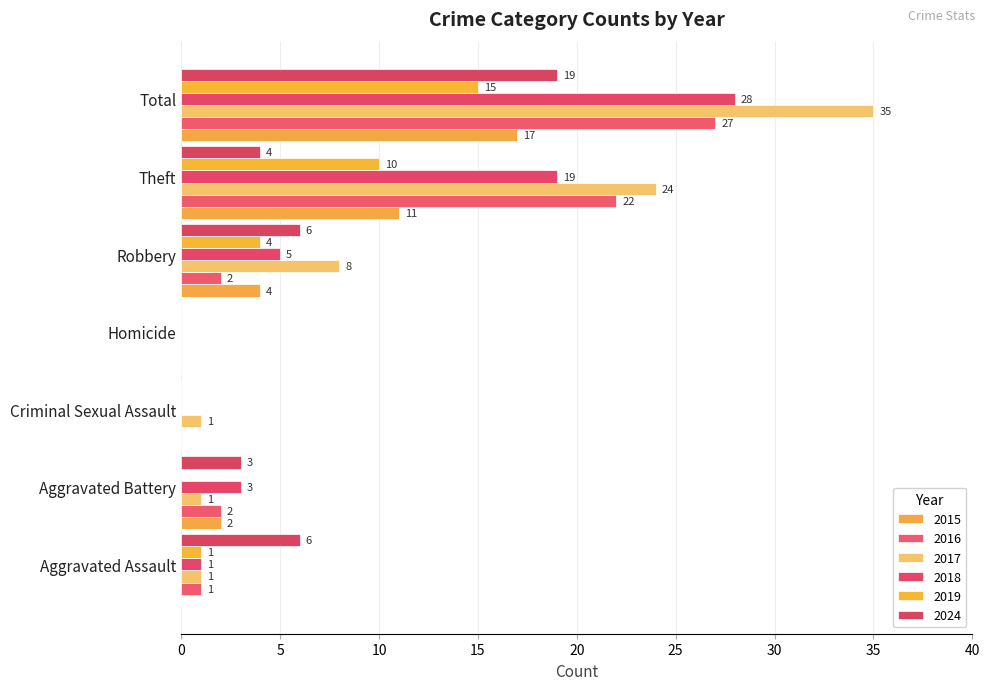

What is the average value of the 2018 series?

8